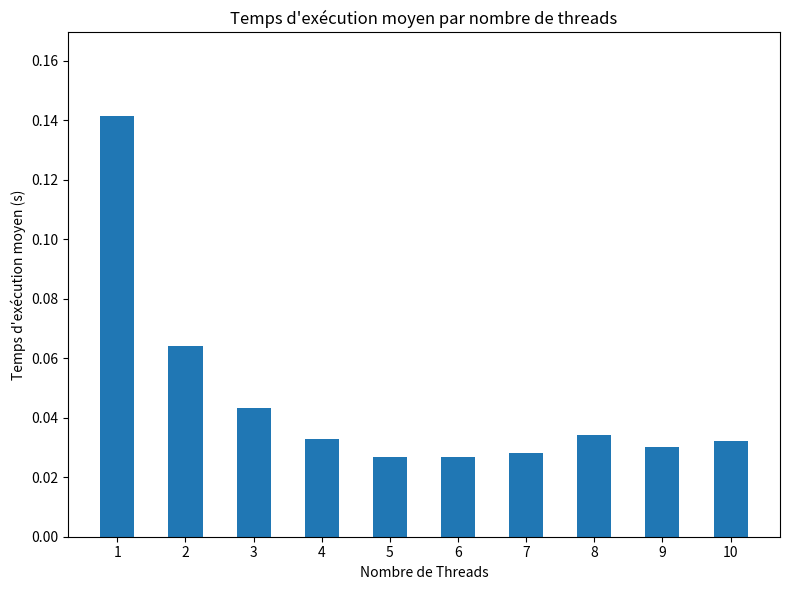

True or false: the data shows 0.1 at 3.

False